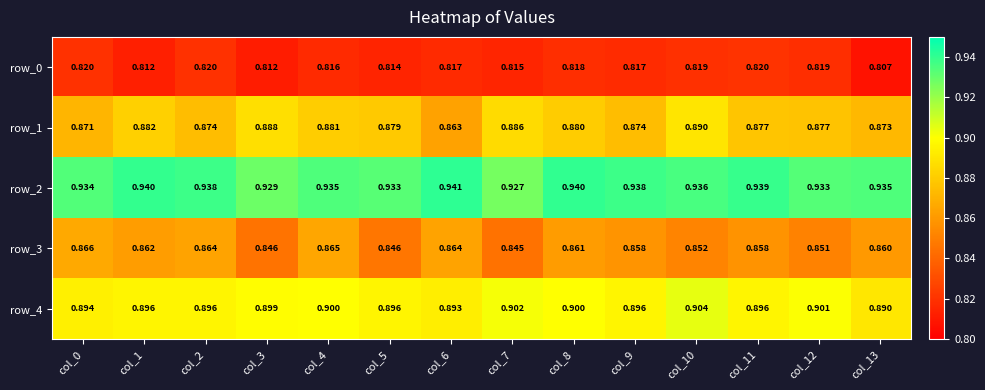

What is the maximum value shown in the chart?

0.9